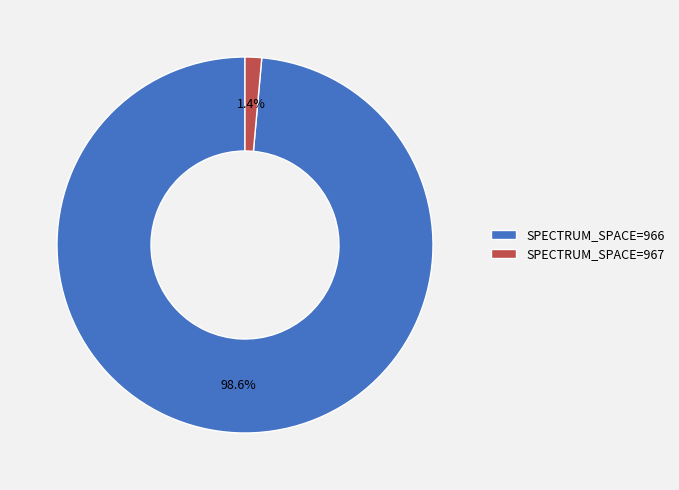

Does any single category account for the majority?

Yes